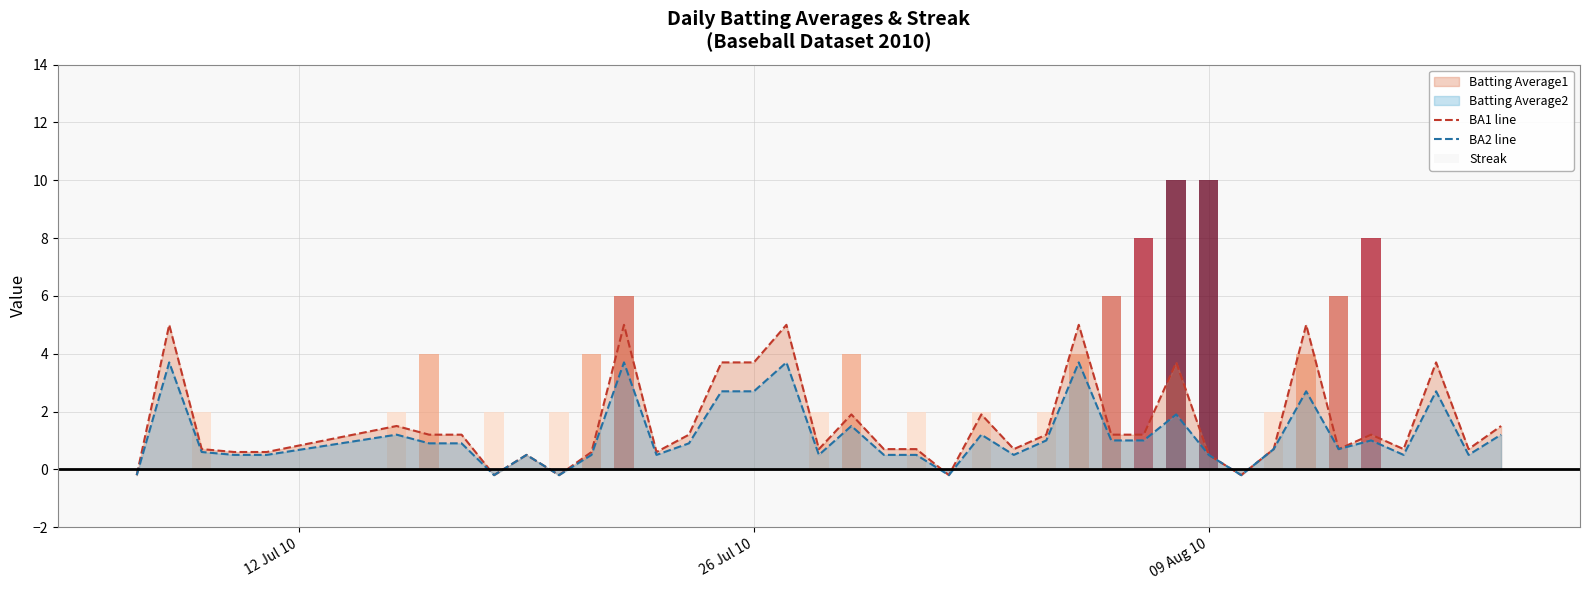

What is the minimum value for BA1 line?

-0.2